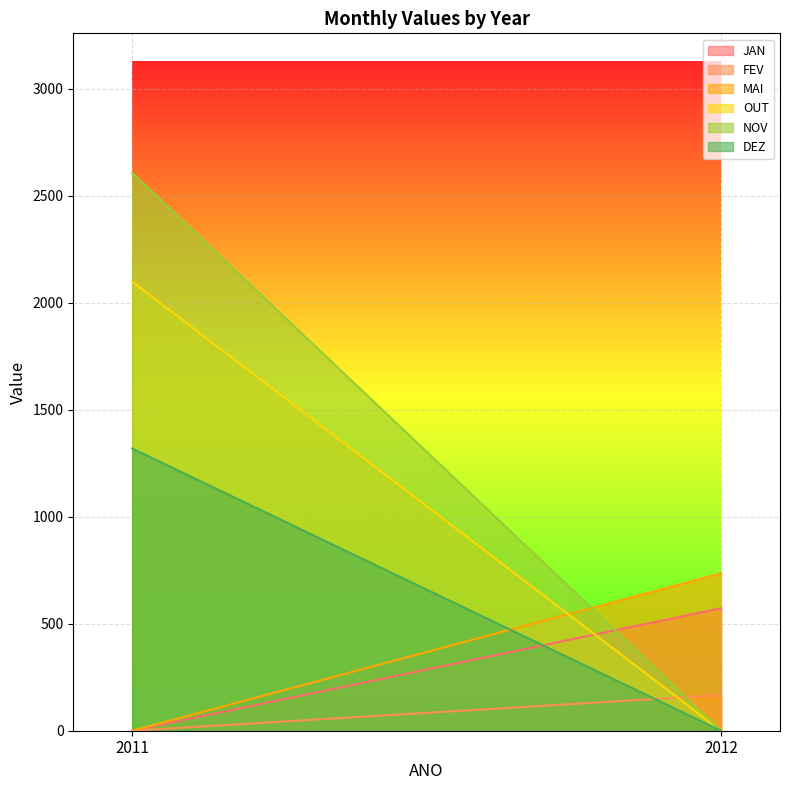

Rank the categories by MAI value from highest to lowest.

2012, 2011